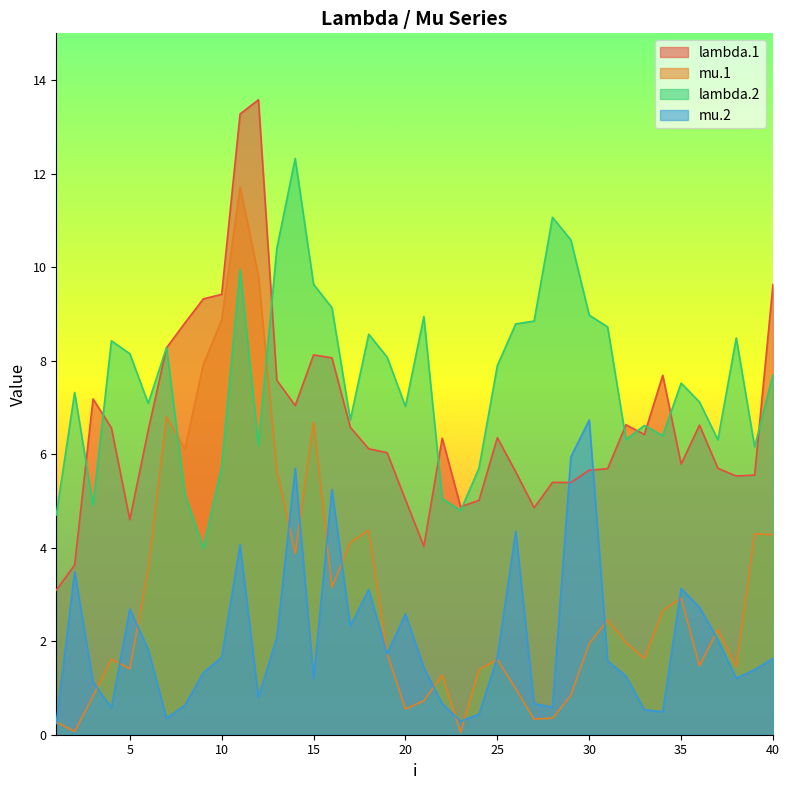

How many categories are shown in the chart?

40